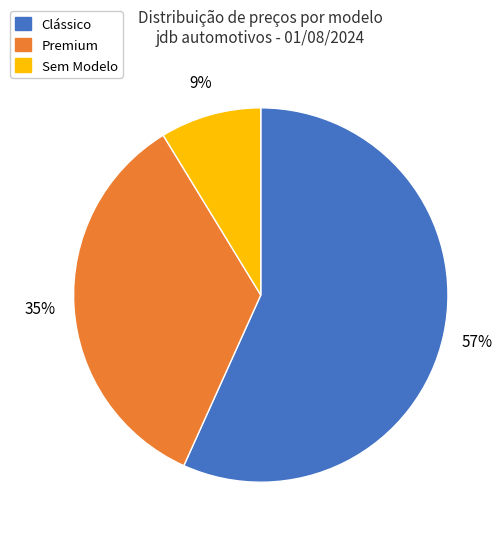

Is there a majority slice in this chart?

Yes